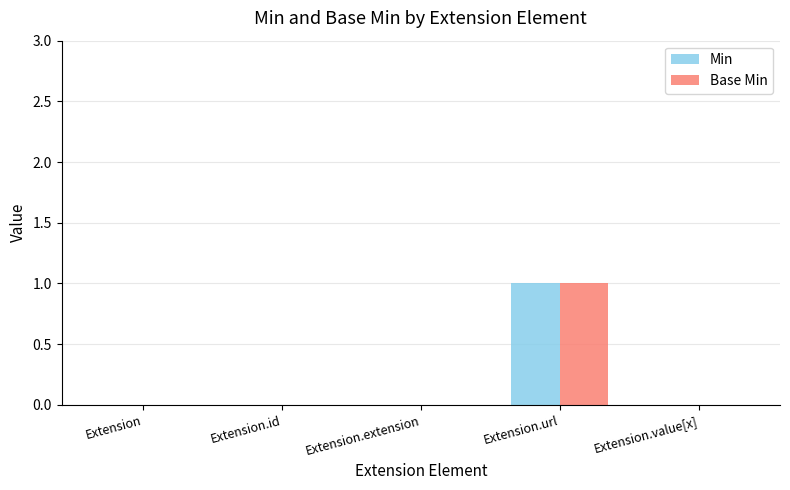

The value of Base Min at Extension.url is 1. True or false?

True